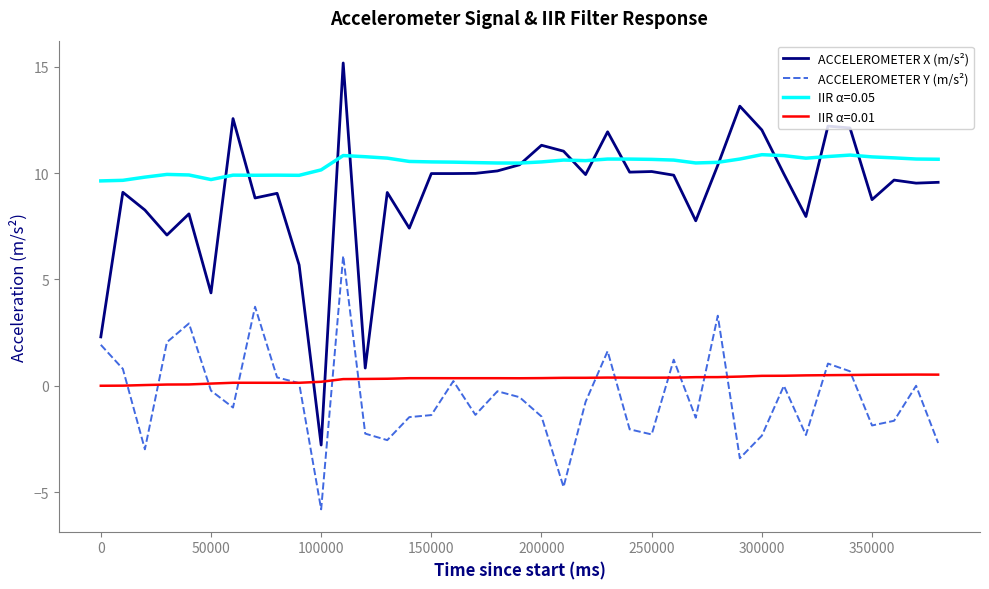

Which series has the widest spread of values?

ACCELEROMETER X (m/s²)